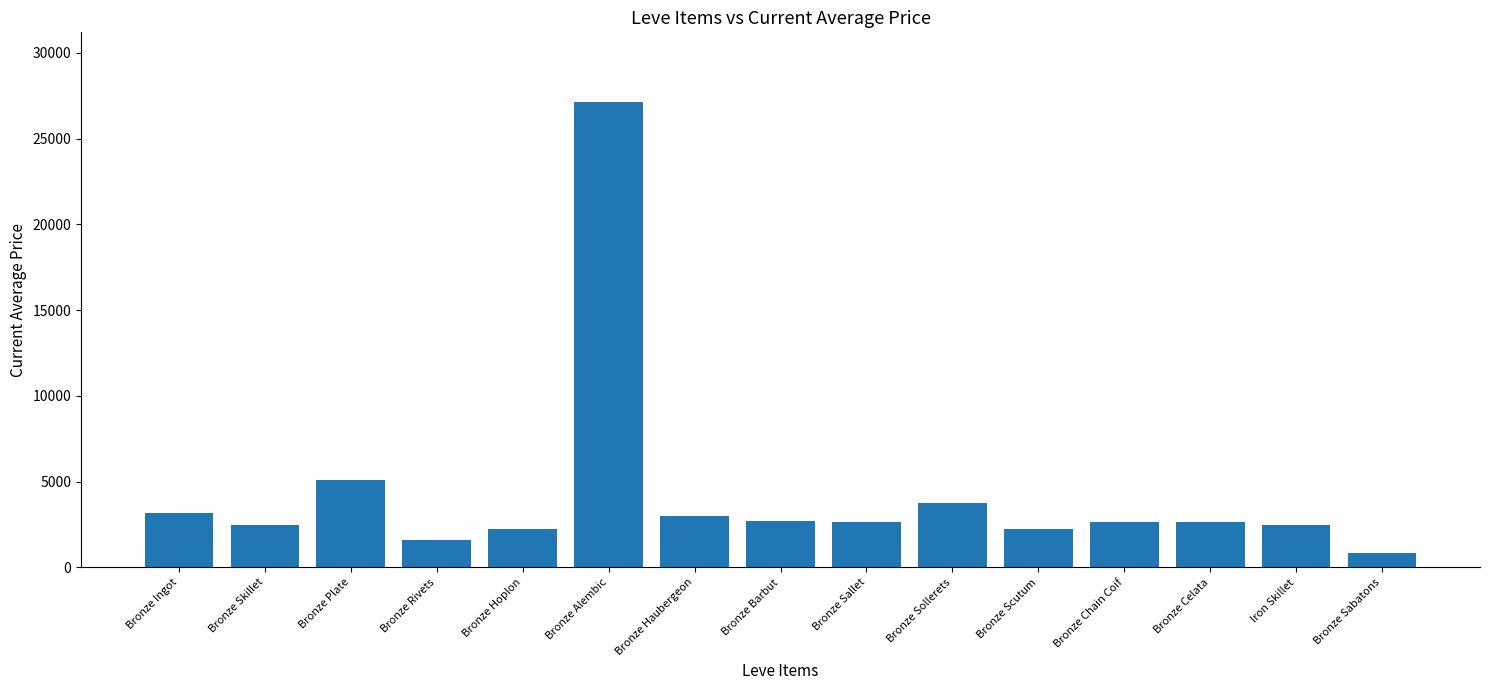

What is the label of the 15th bar from the left?

Bronze Sabatons